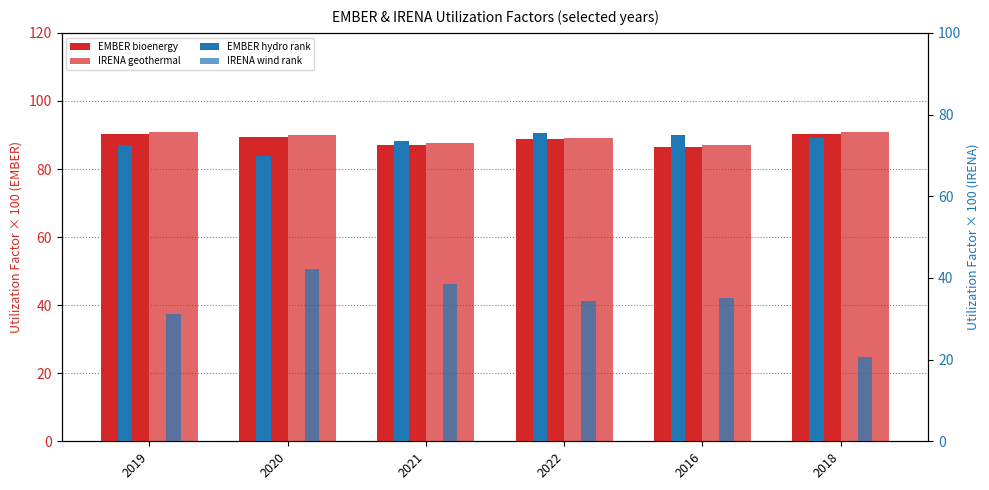

What are all the series names shown in the legend?

EMBER bioenergy, IRENA geothermal, EMBER hydro rank, IRENA wind rank